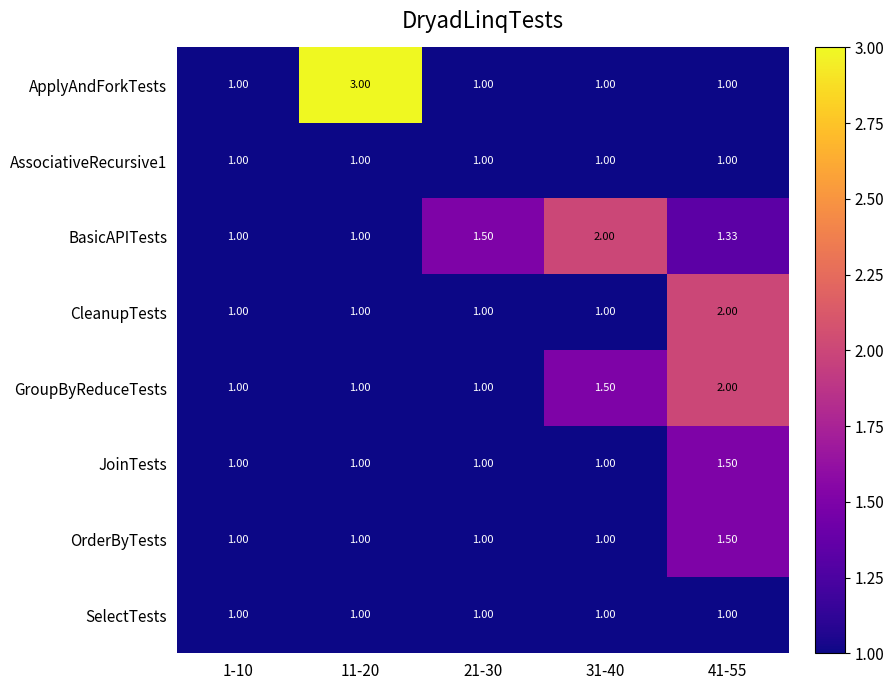

Which series has the widest spread of values?

ApplyAndForkTests